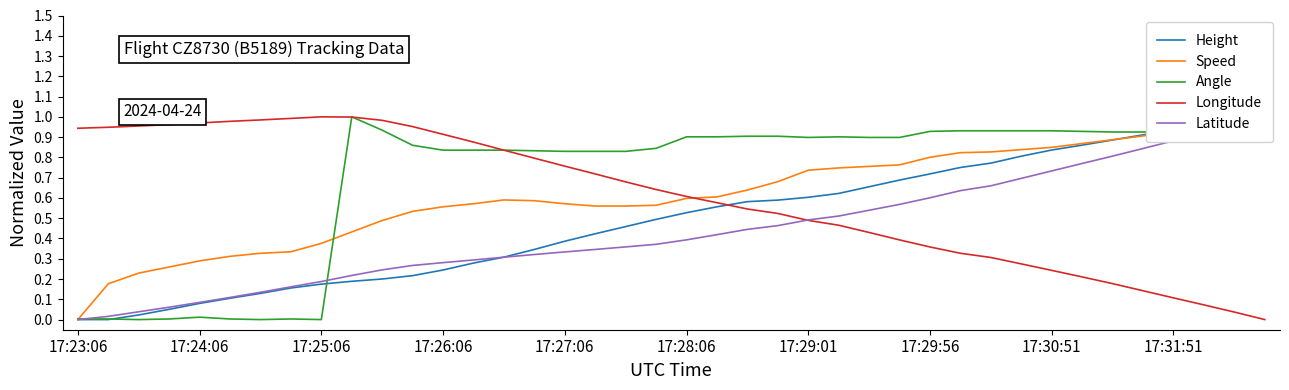

What is the difference between the maximum and second lowest values in the Longitude series?

1.0